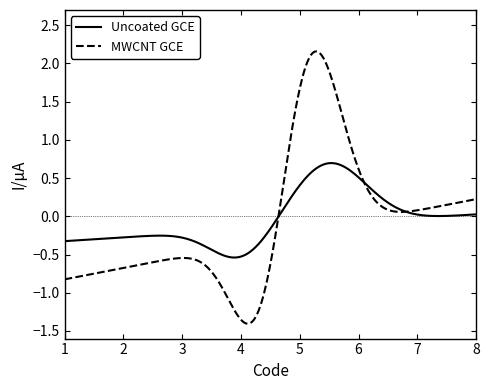

Which series has the largest range (max minus min)?

MWCNT GCE